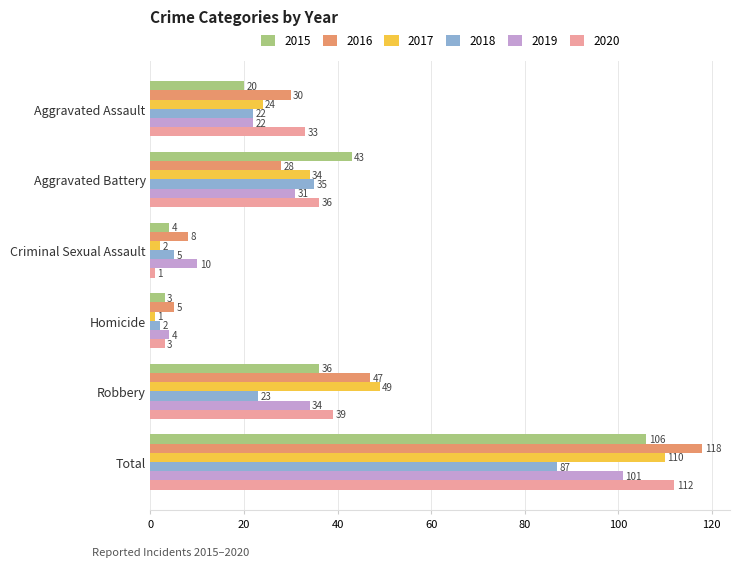

The value of 2017 at Robbery is 30. True or false?

False